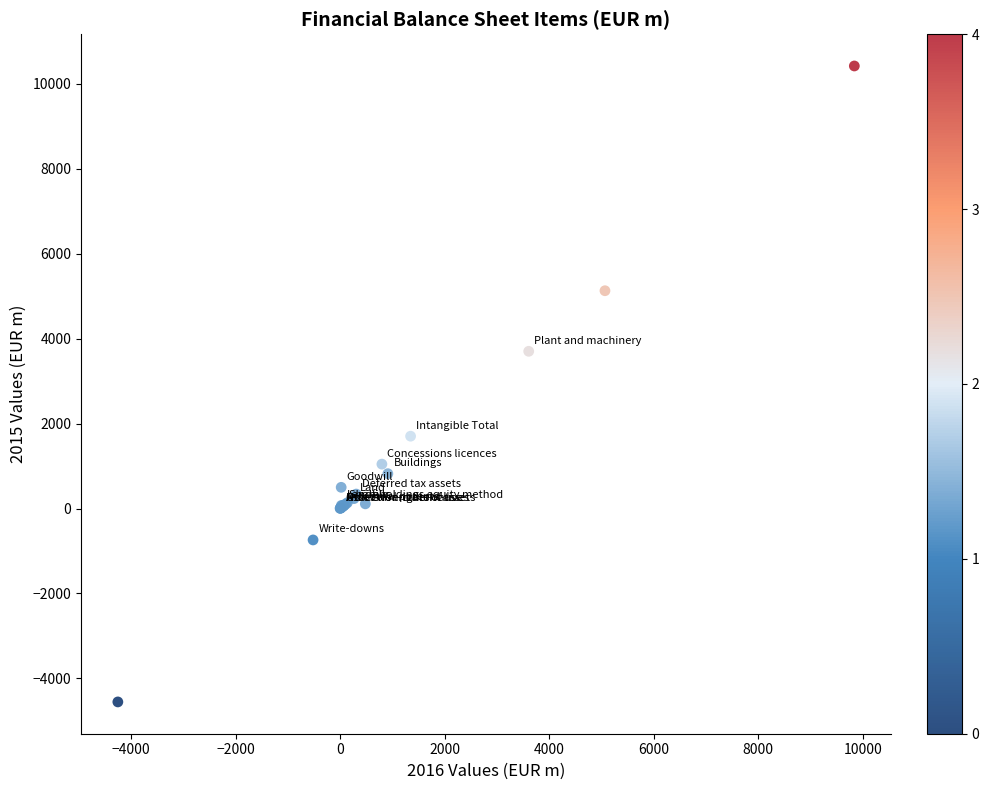

What Y value in the scatter plot is closest to 2934?

3703